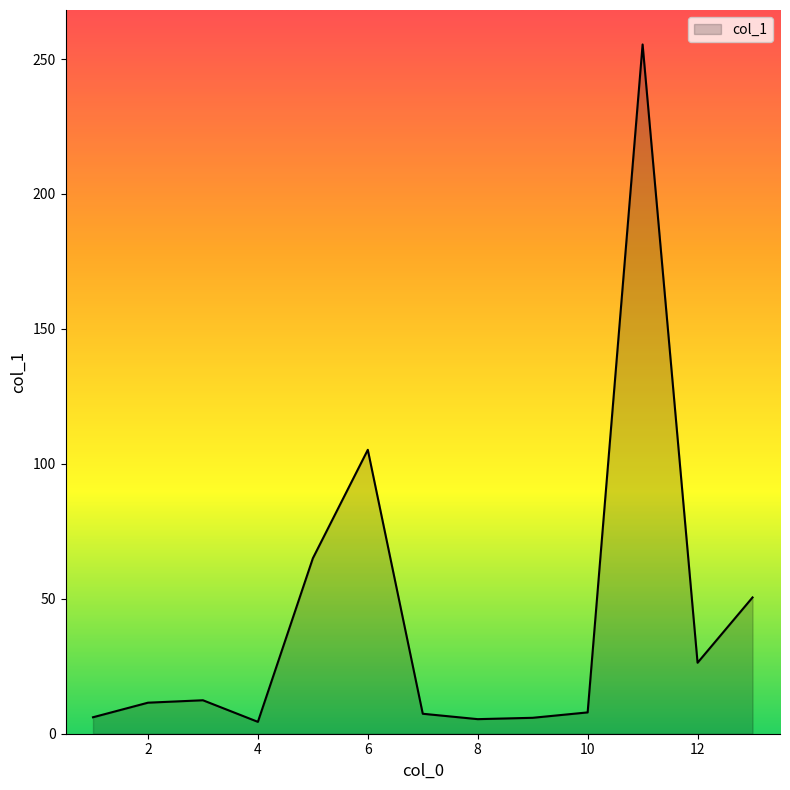

How many lines are shown in the chart?

1